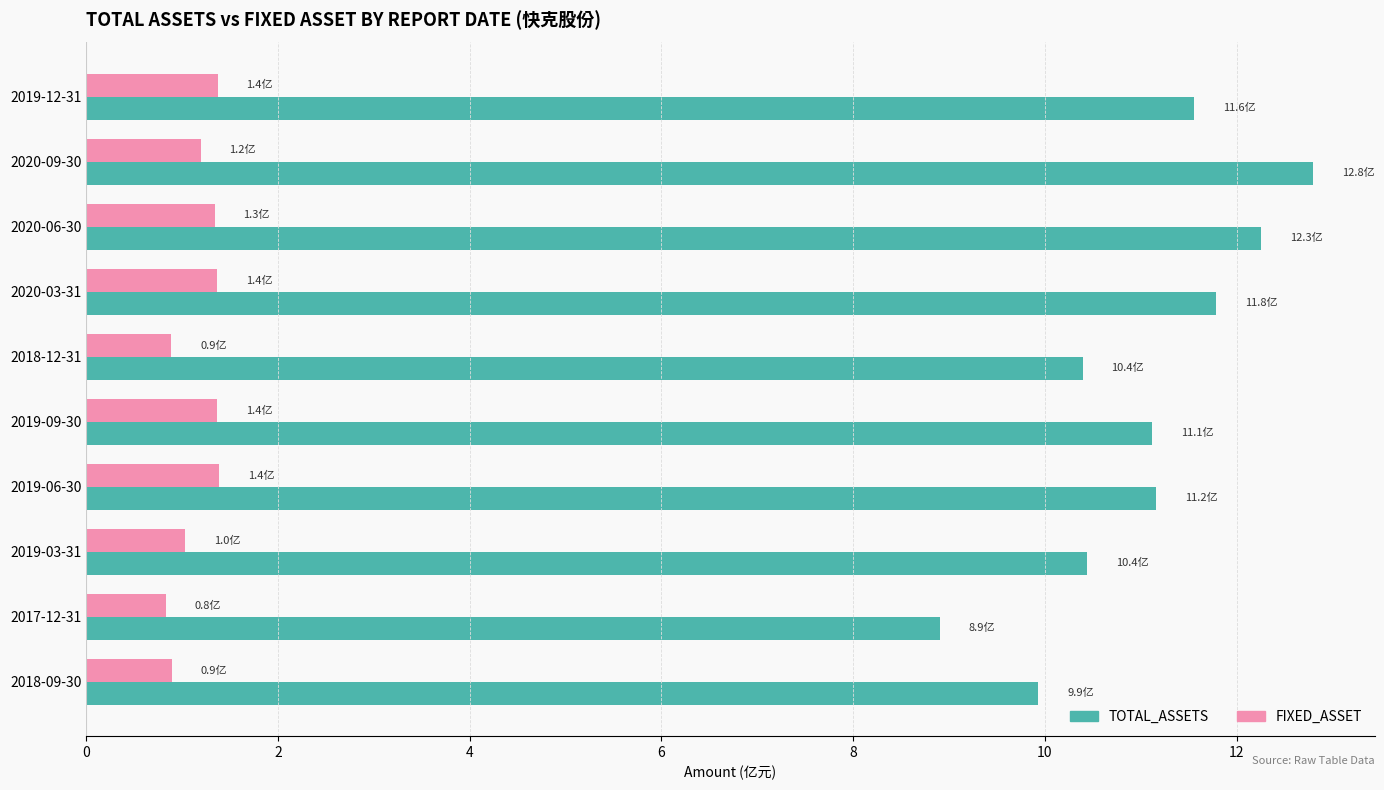

What is the smallest value displayed?

0.8